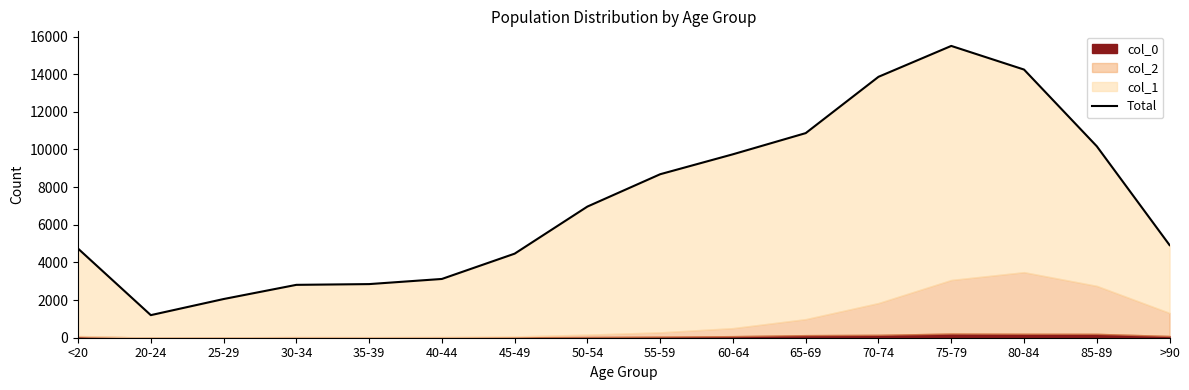

The chart shows a value of 18850 at 70-74. True or false?

False